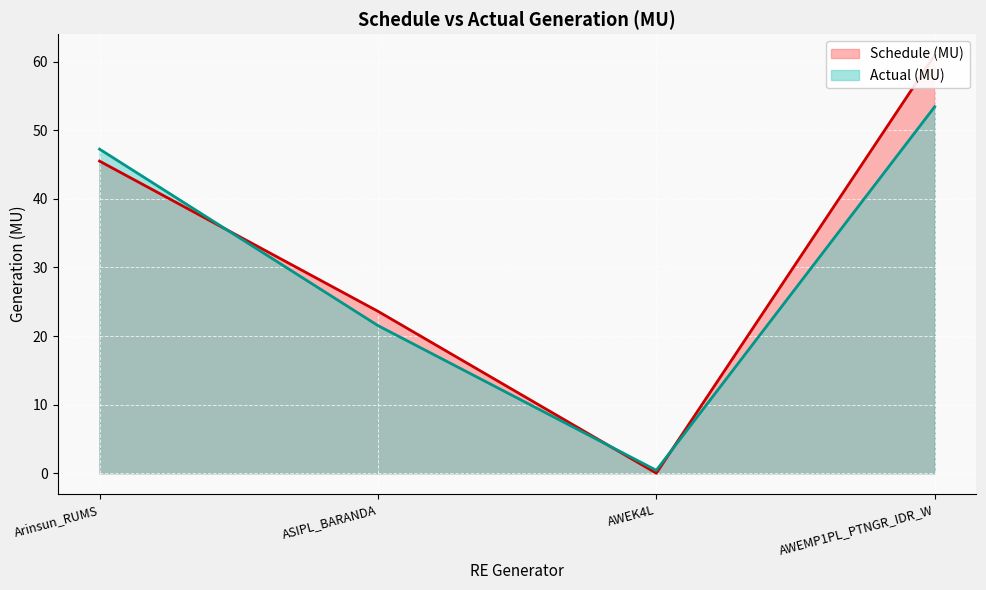

What is the spread (max minus min) of values at ASIPL_BARANDA?

2.1